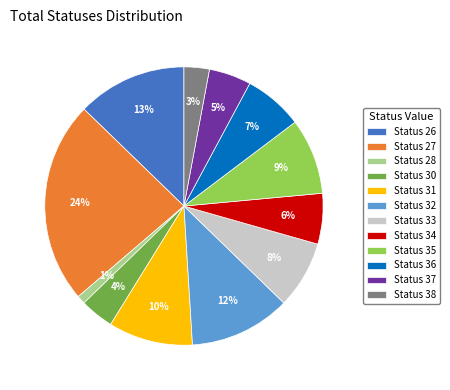

To the nearest percent, what is the average slice percentage?

8%